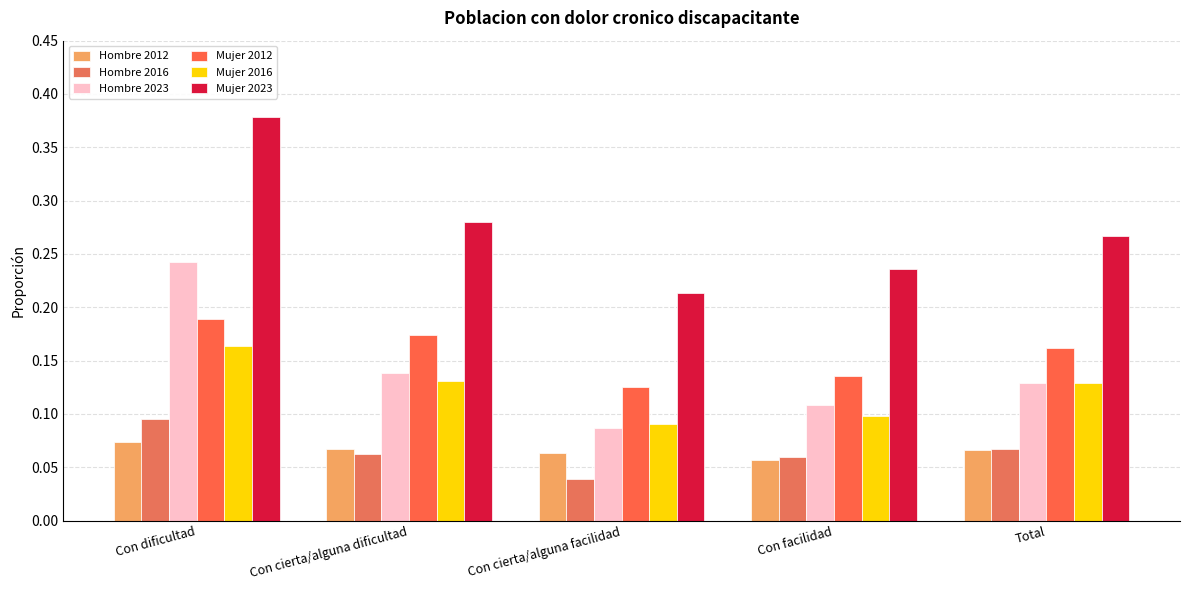

Between Con cierta/alguna dificultad and Con facilidad, which is larger?

Con cierta/alguna dificultad